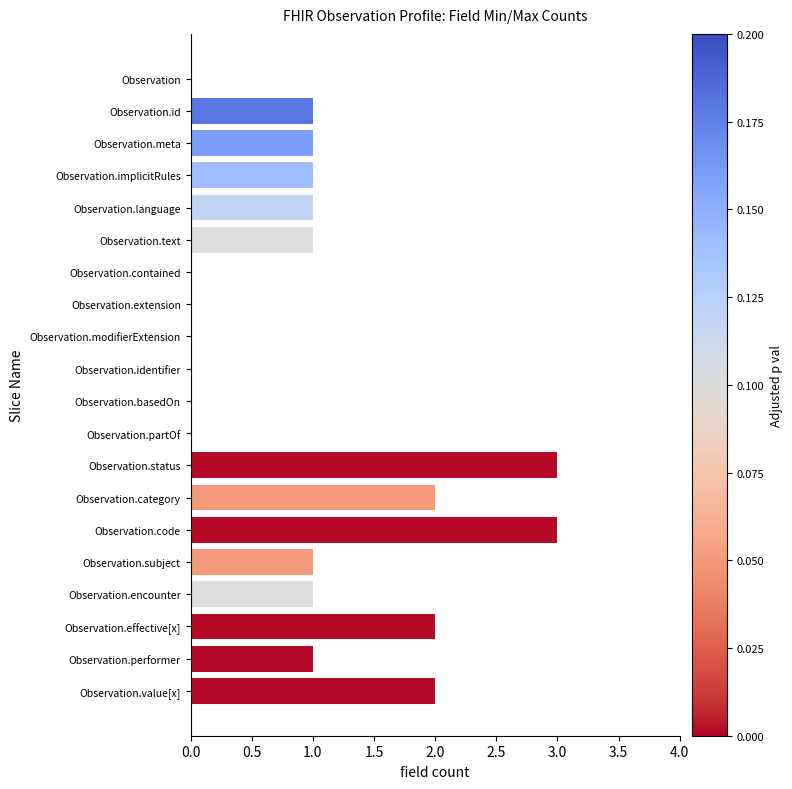

What is the ratio of the value at Observation.implicitRules to the value at Observation.encounter?

1.0